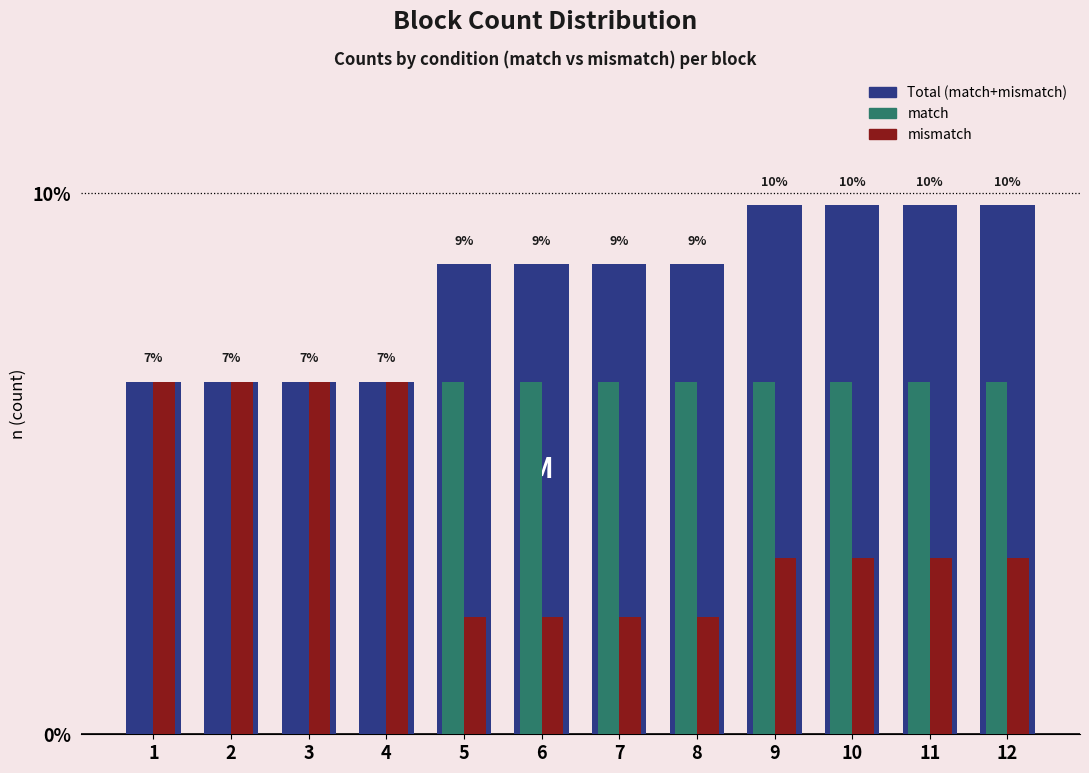

What is the greatest value displayed?

9.8